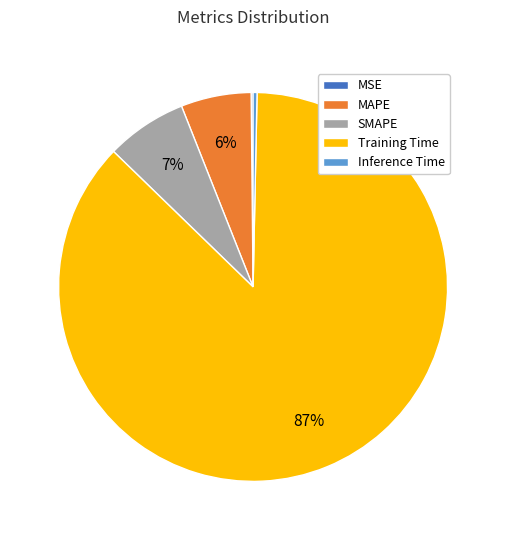

What is the largest slice in the pie chart?

Training Time